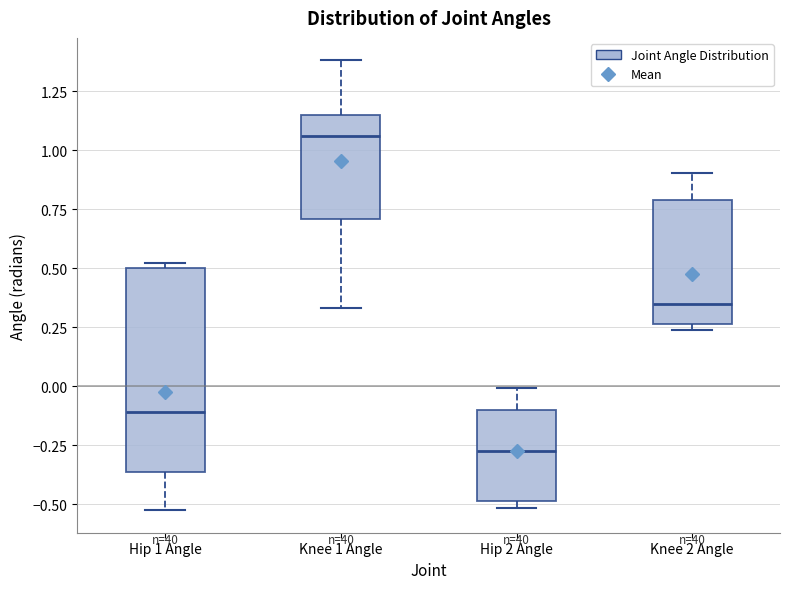

Which box is the tallest, from its lower edge to its upper edge?

Hip 1 Angle